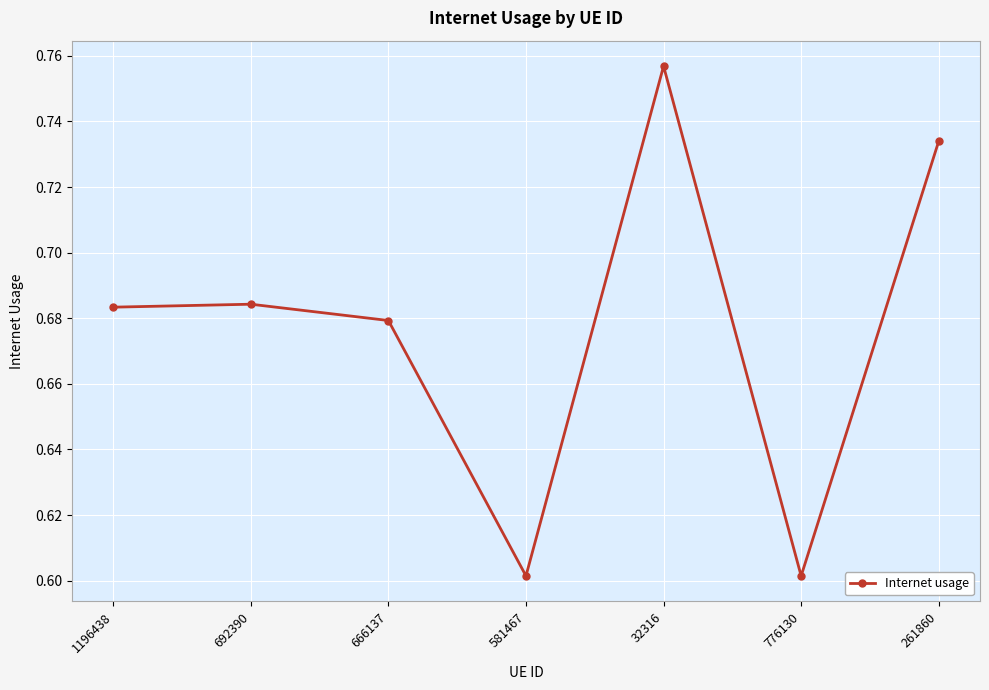

At which category does the data reach its first local valley?

581467